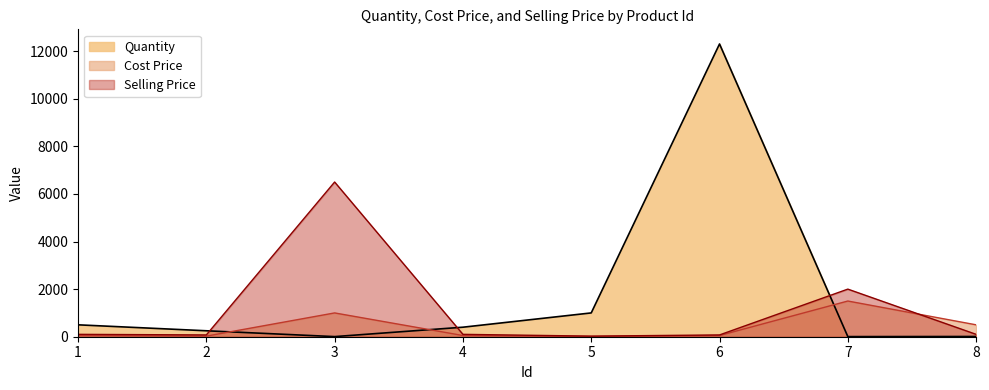

Reading left to right, list all the values displayed in this chart.

Quantity: 1=500	2=250	3=5	4=400	5=1000	6=12300	7=5	8=10
Cost Price: 1=50	2=25	3=1000	4=50	5=10	6=50	7=1500	8=500
Selling Price: 1=100	2=75	3=6500	4=100	5=25	6=75	7=2000	8=100